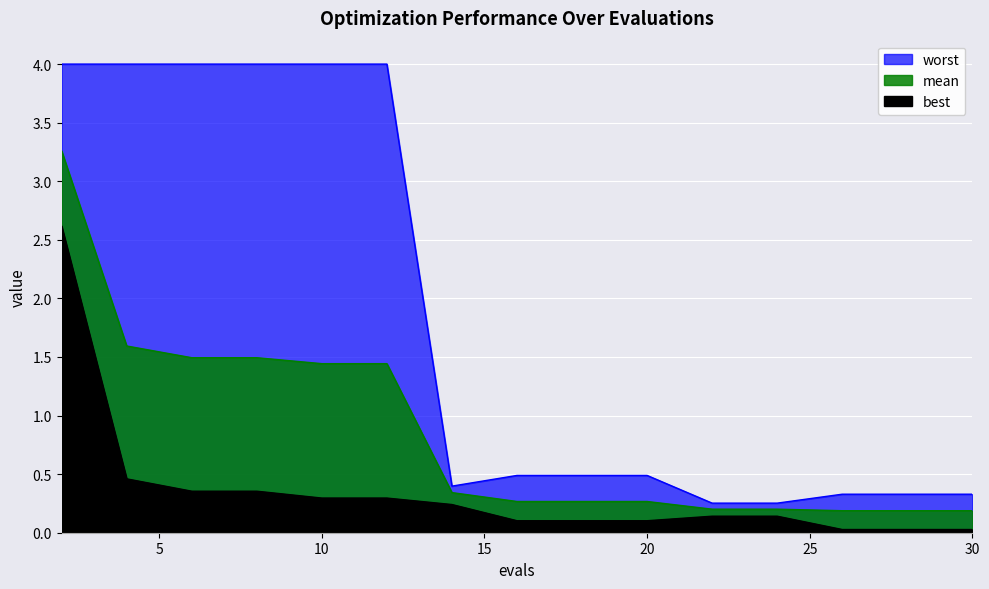

Which has a higher value, 30 or 20?

20